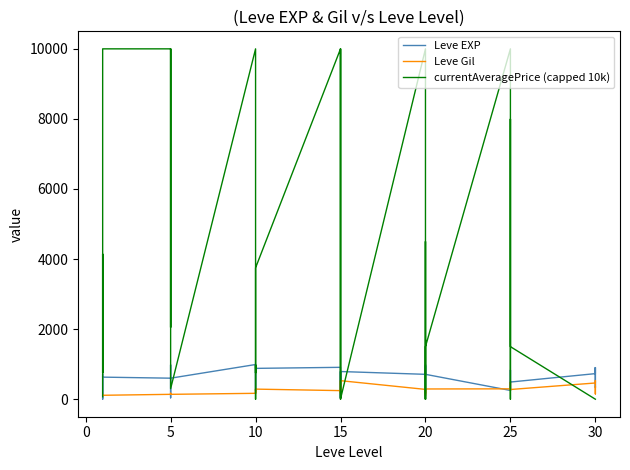

Count the number of categories in the chart.

40